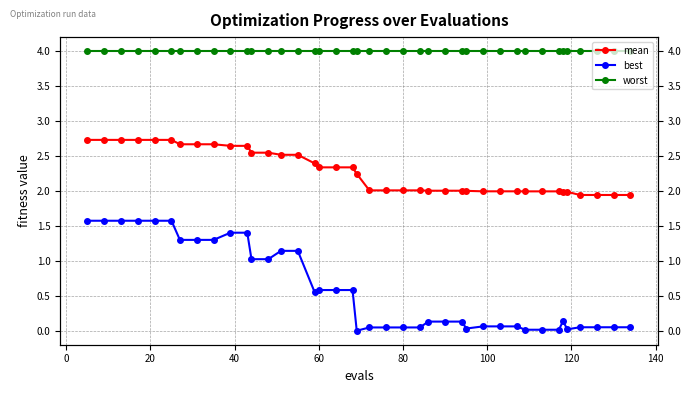

What are all the series names shown in the legend?

mean, best, worst